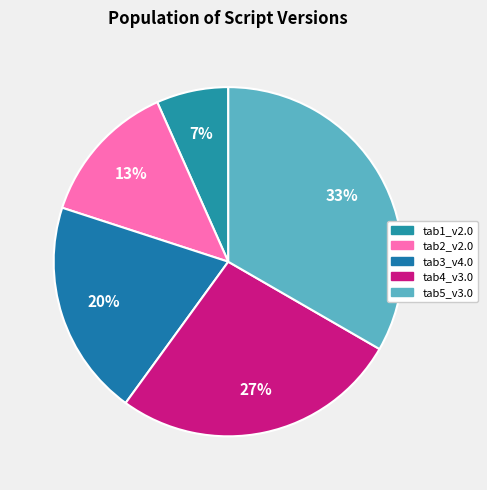

Is there any slice that represents more than half of the pie?

No